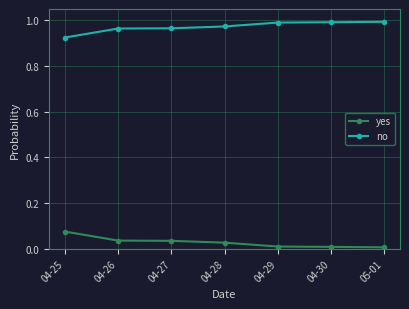

True or false: yes and no intersect in this chart.

False